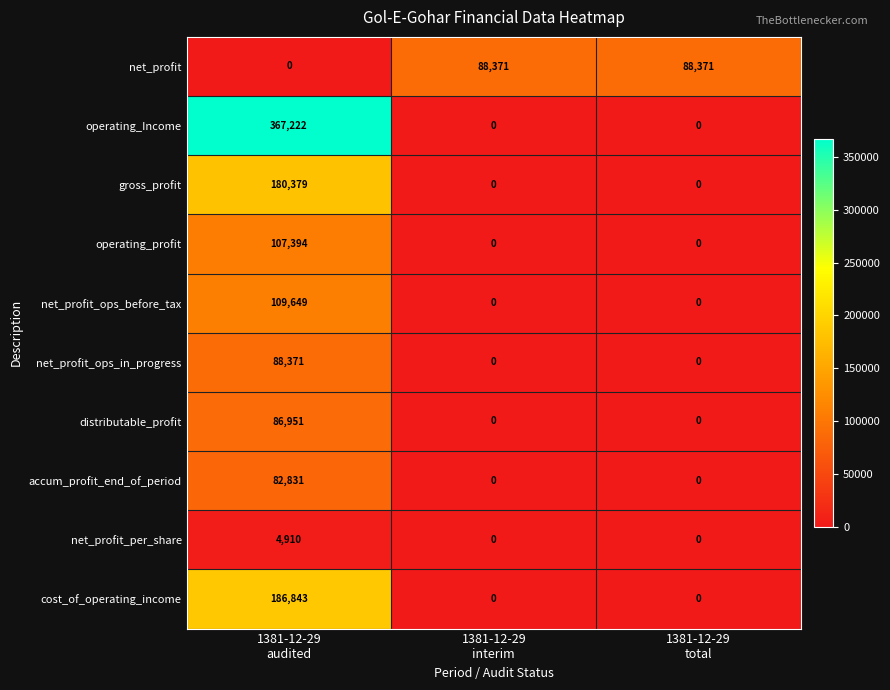

What is the maximum value shown in the chart?

367222